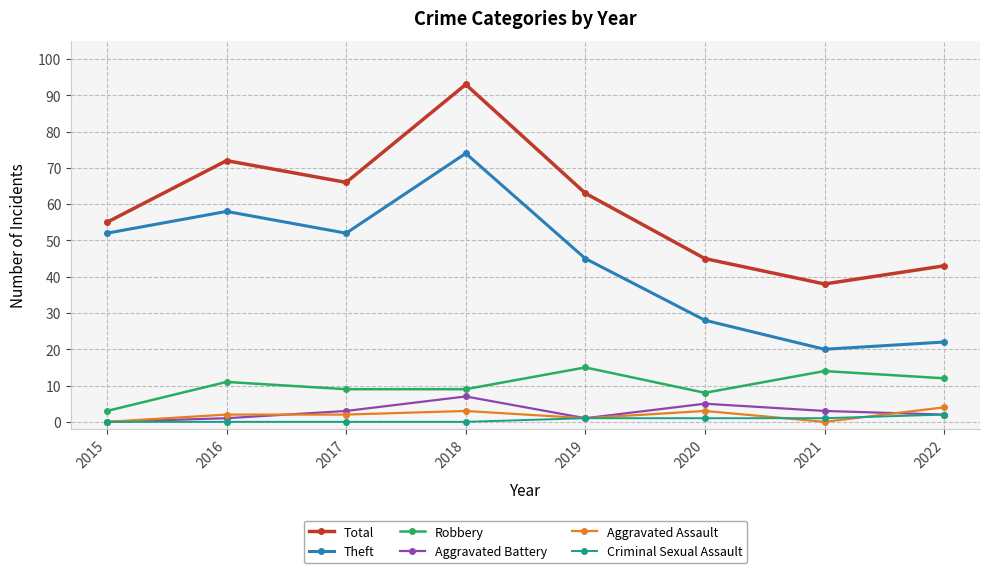

The Total series shows 153 at 2018. True or false?

False